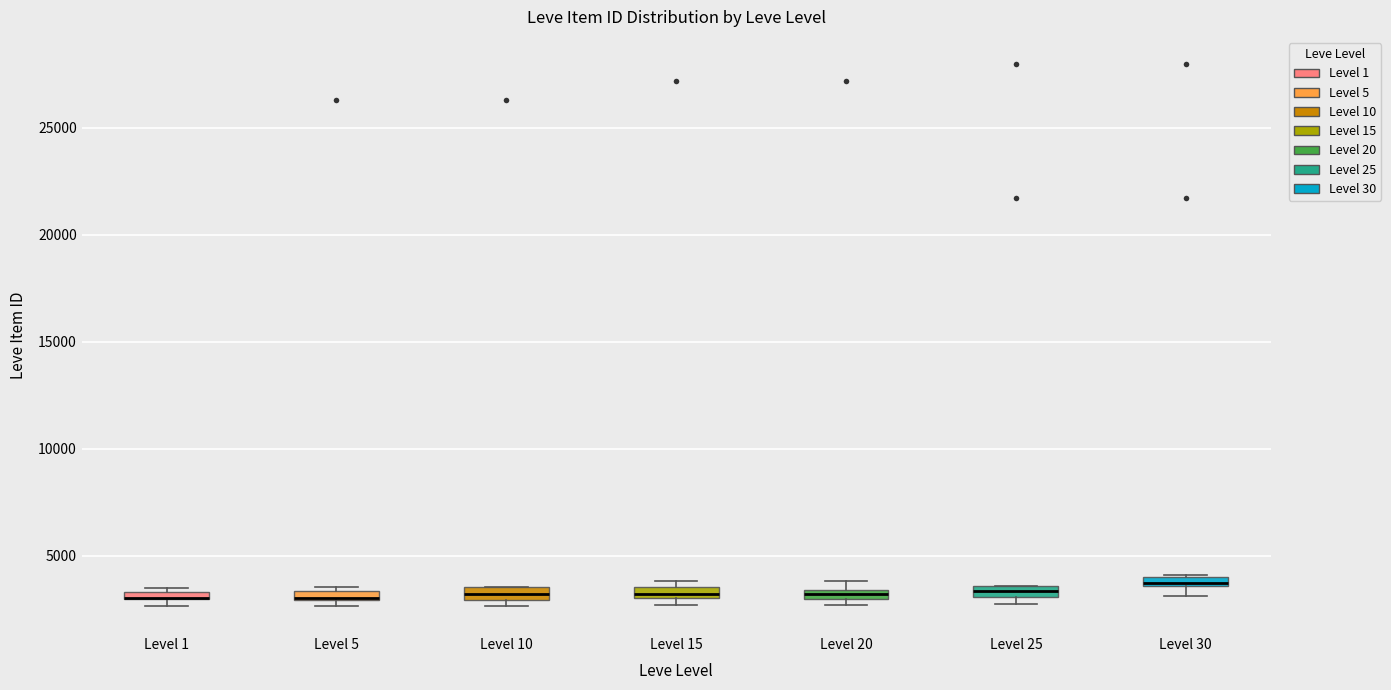

Where is the upper edge of the box for Level 25 on the y-axis? The values are not printed on the chart, so give them approximately, as read against the axis.

3500